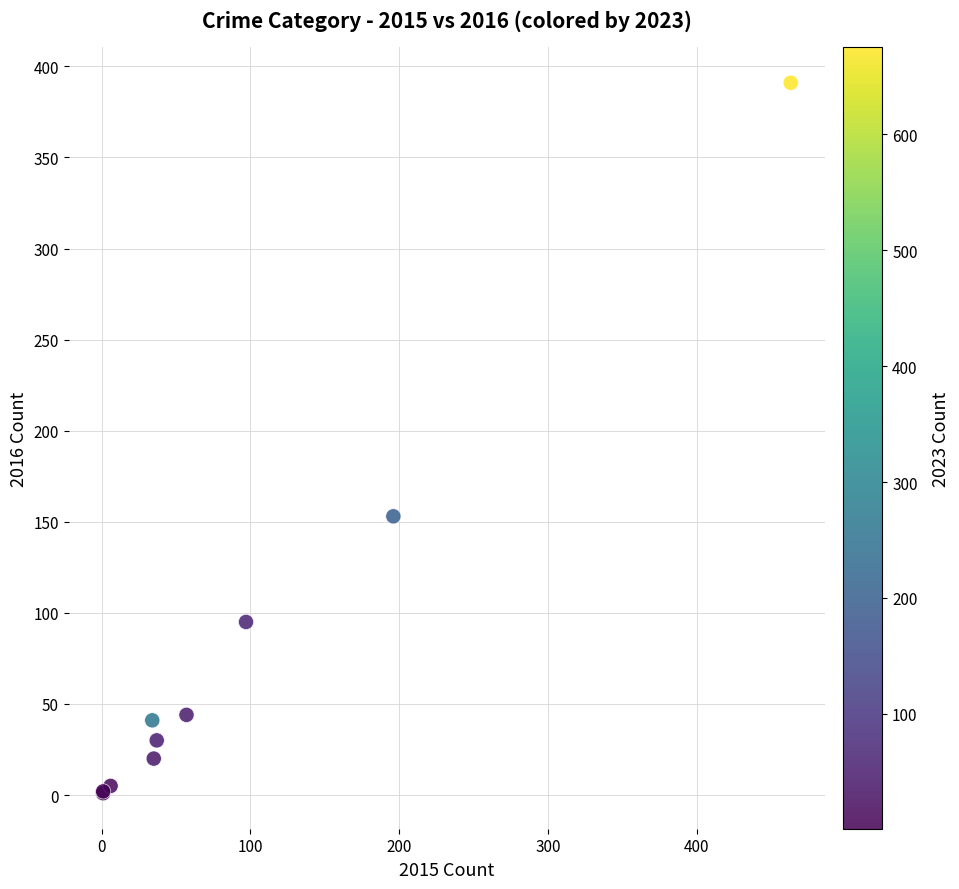

What Y value in the scatter plot is closest to 196?

153